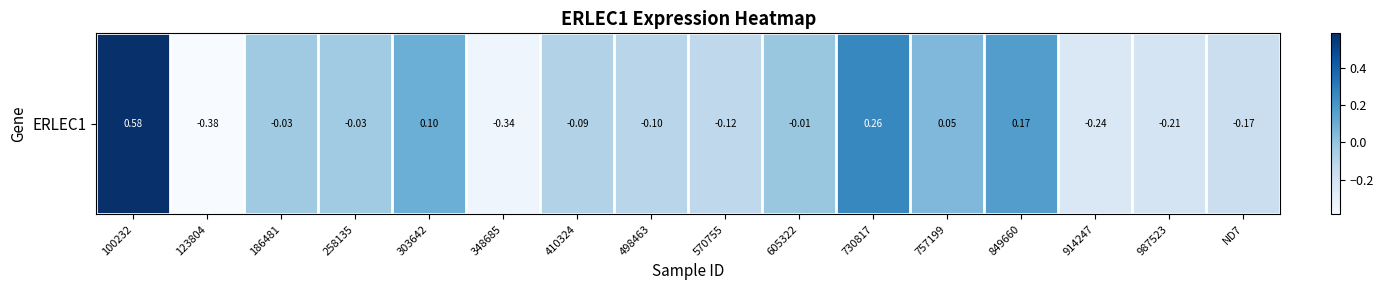

List the labels in order of value, smallest first.

123804, 348685, 914247, 987523, ND7, 570755, 498463, 410324, 258135, 186481, 605322, 757199, 303642, 849660, 730817, 100232